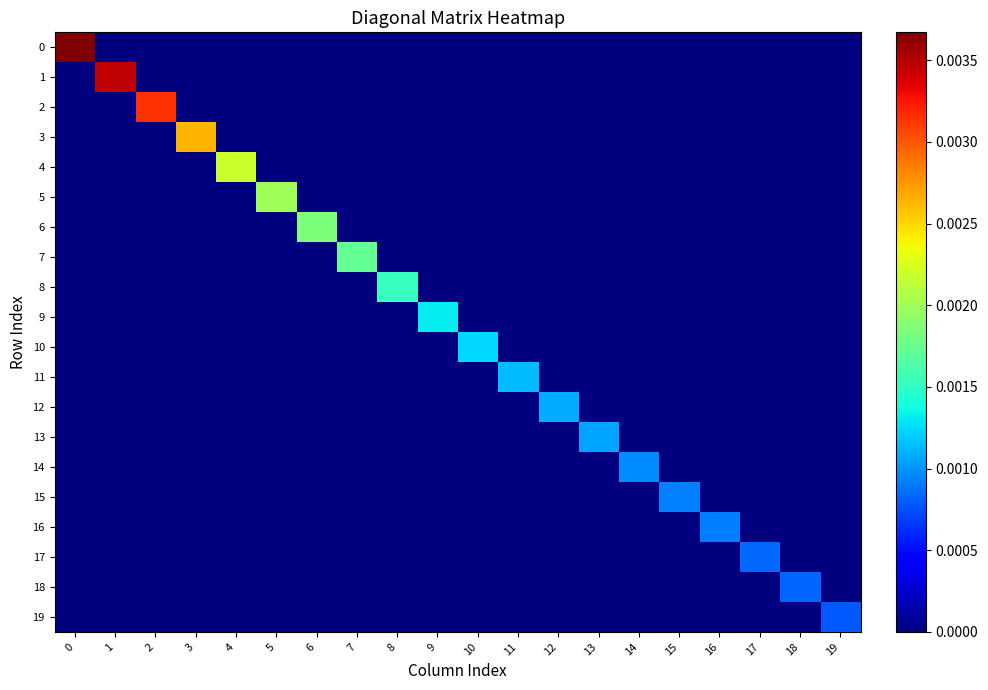

How many data points does each series have?

20